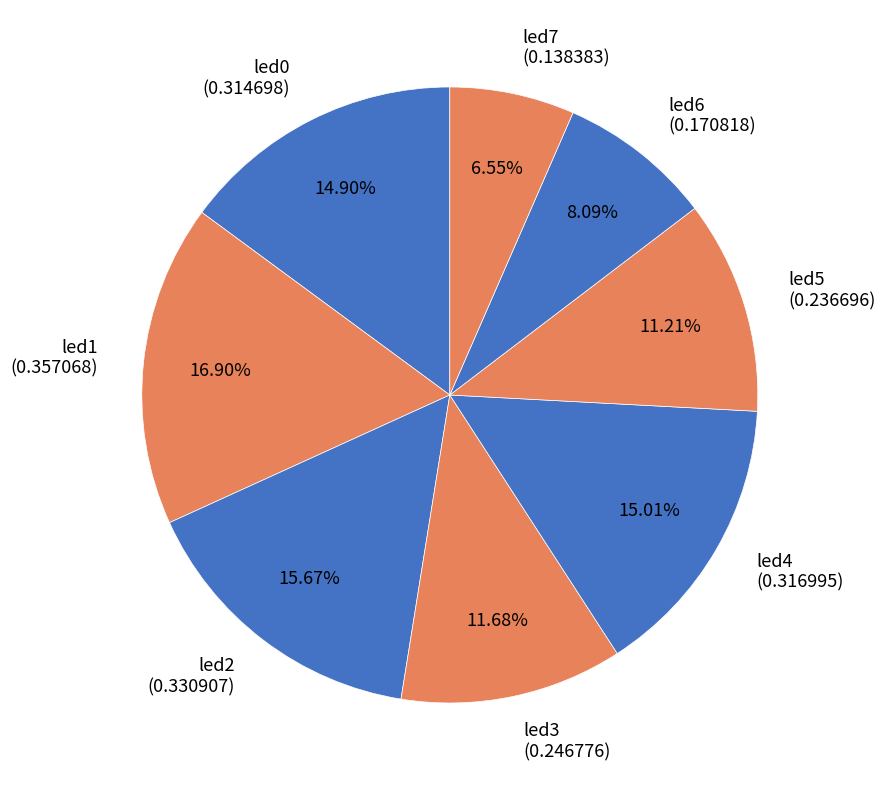

The led5 slice represents 11% of the pie. True or false?

True